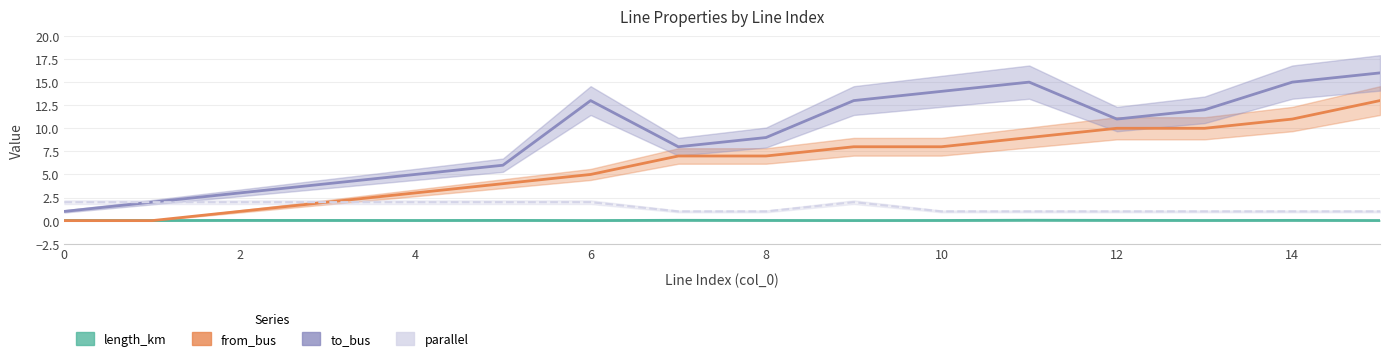

Which series has the largest total across all categories?

to_bus